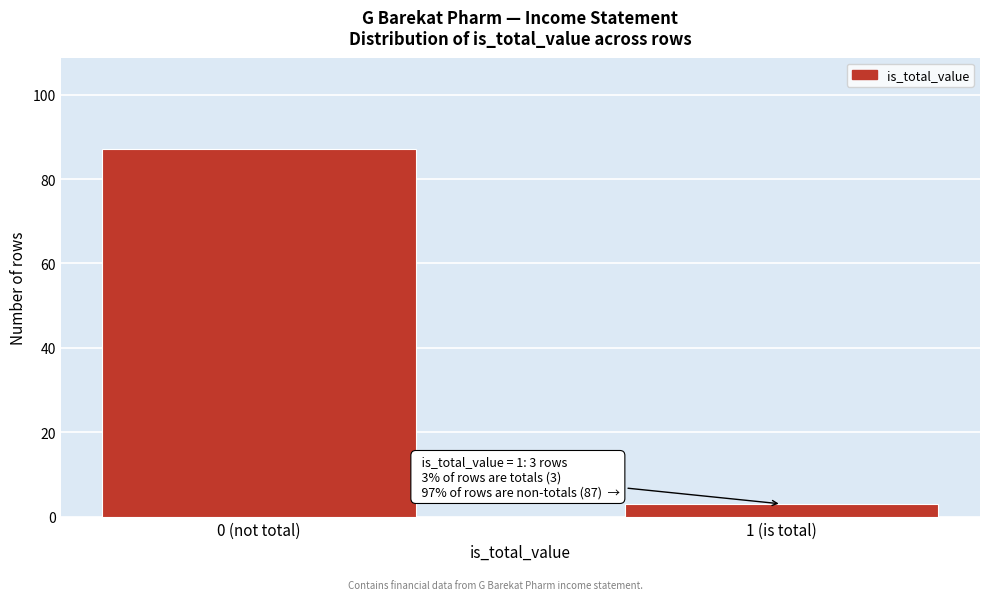

Reading right to left, list all the values displayed in this chart.

3	87